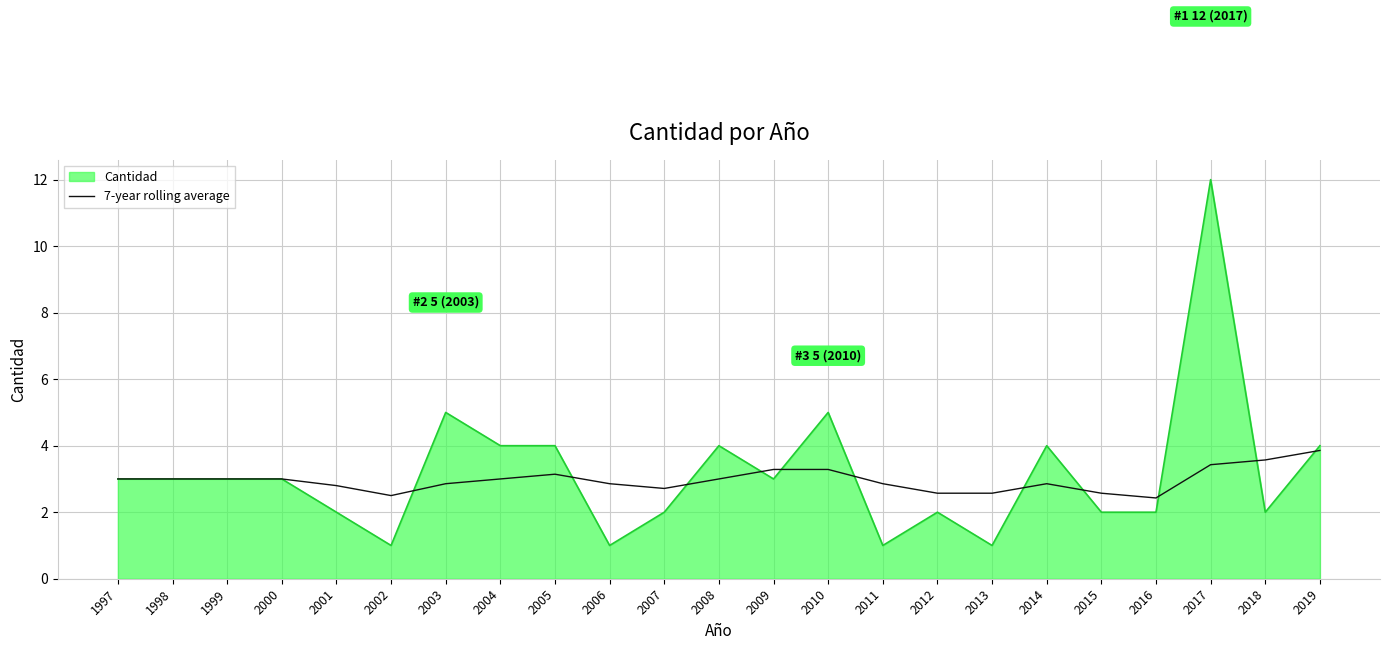

What is the lowest value of the 7-year rolling average series?

2.4